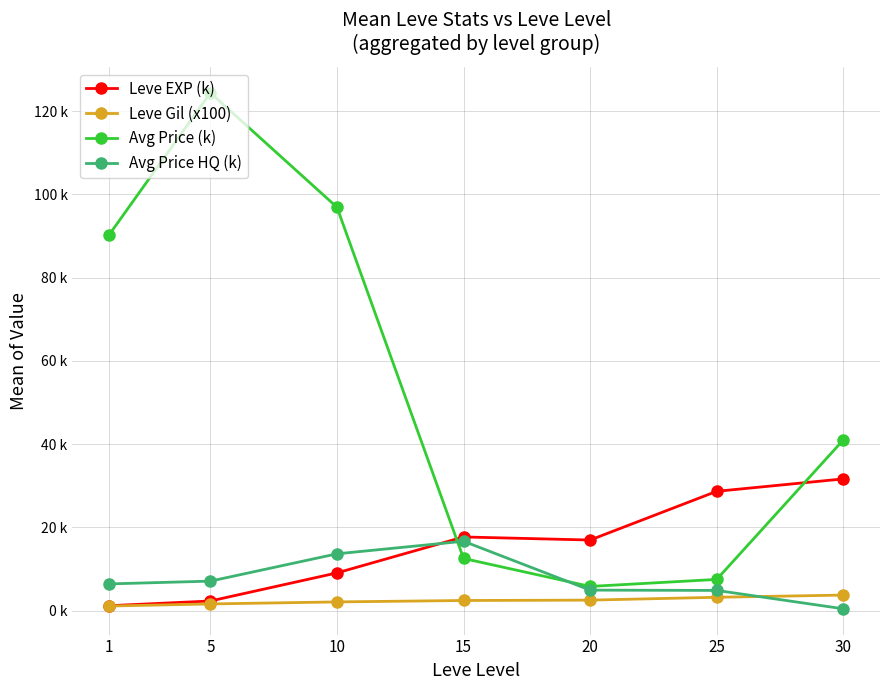

Rank the categories by Avg Price (k) value from highest to lowest.

5, 10, 1, 30, 15, 25, 20